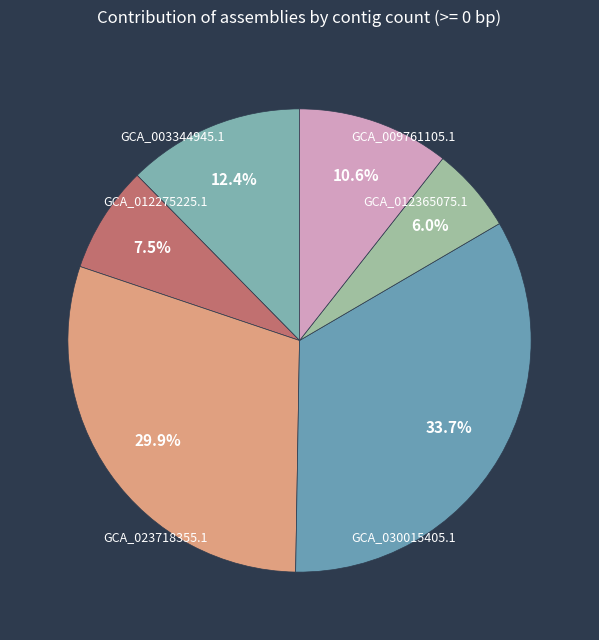

To the nearest percent, what is the combined percentage of GCA_012275225.1 and GCA_012365075.1?

64%